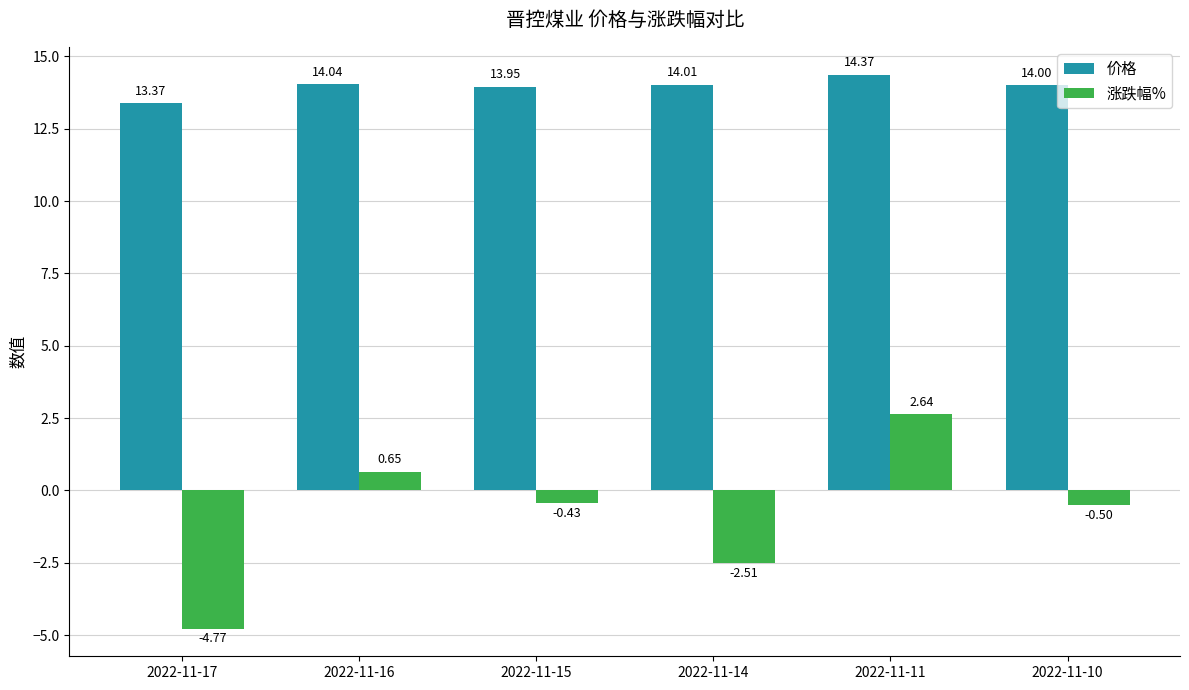

Are the bars grouped side by side (vs. stacked)?

Yes